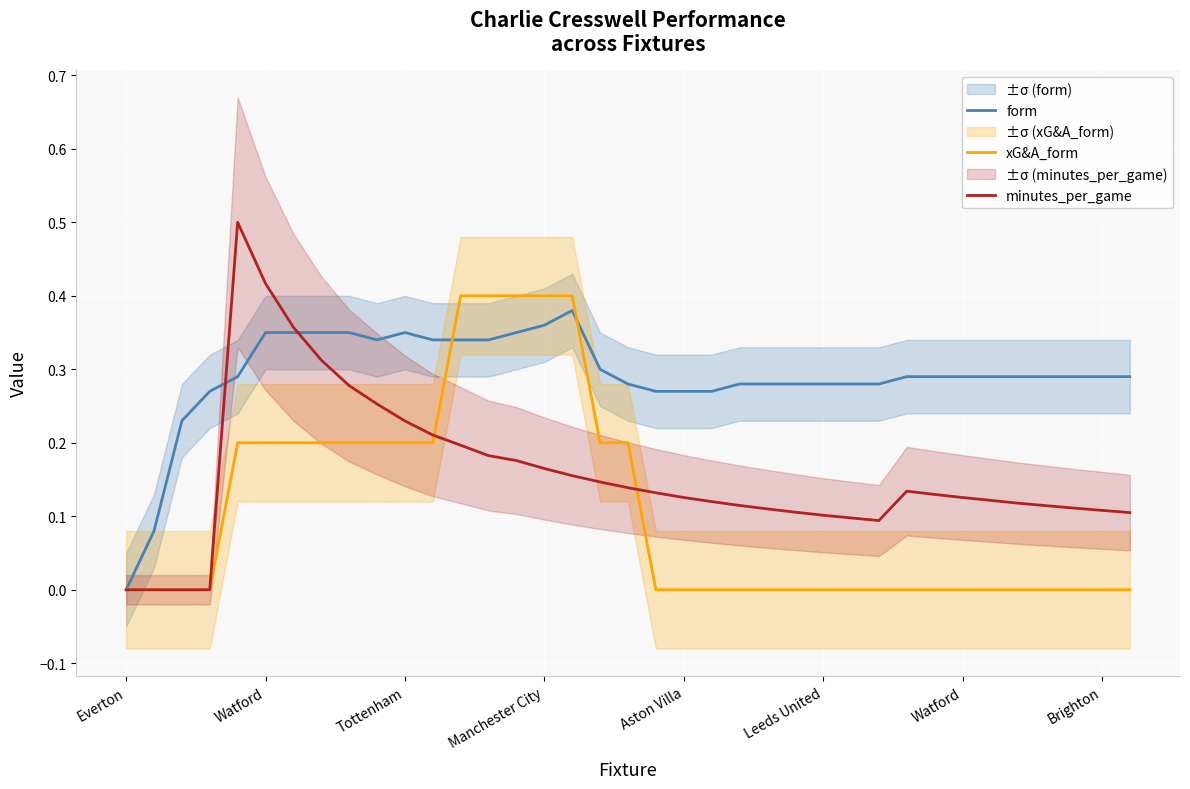

How many minutes_per_game values are between 0 and 1?

37